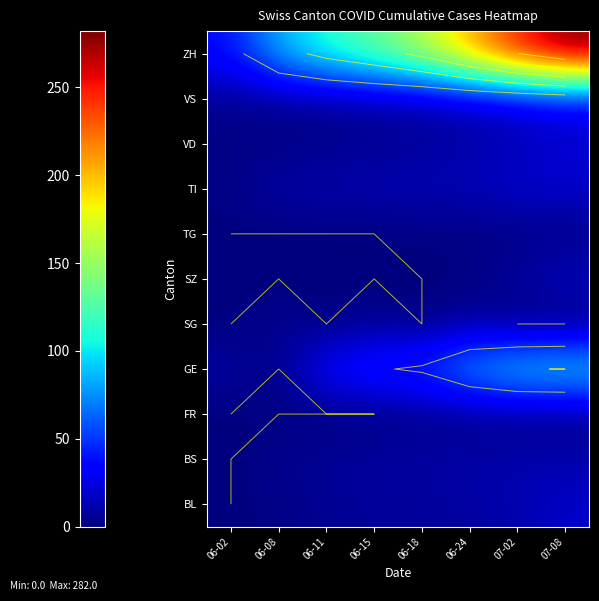

At which category is the sum across all series the highest?

07-08